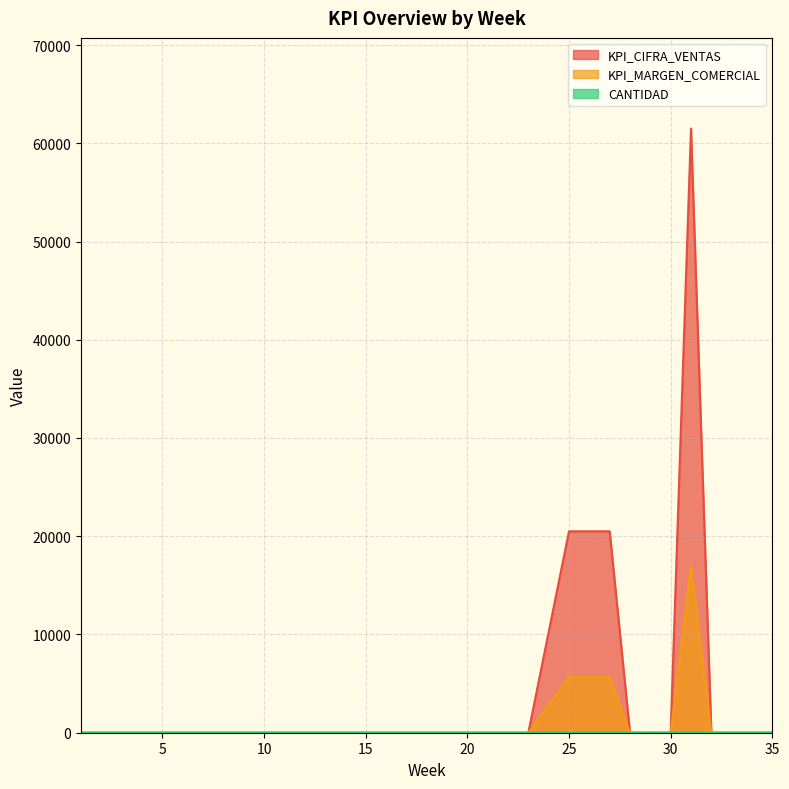

Where is the first local maximum for CANTIDAD?

31